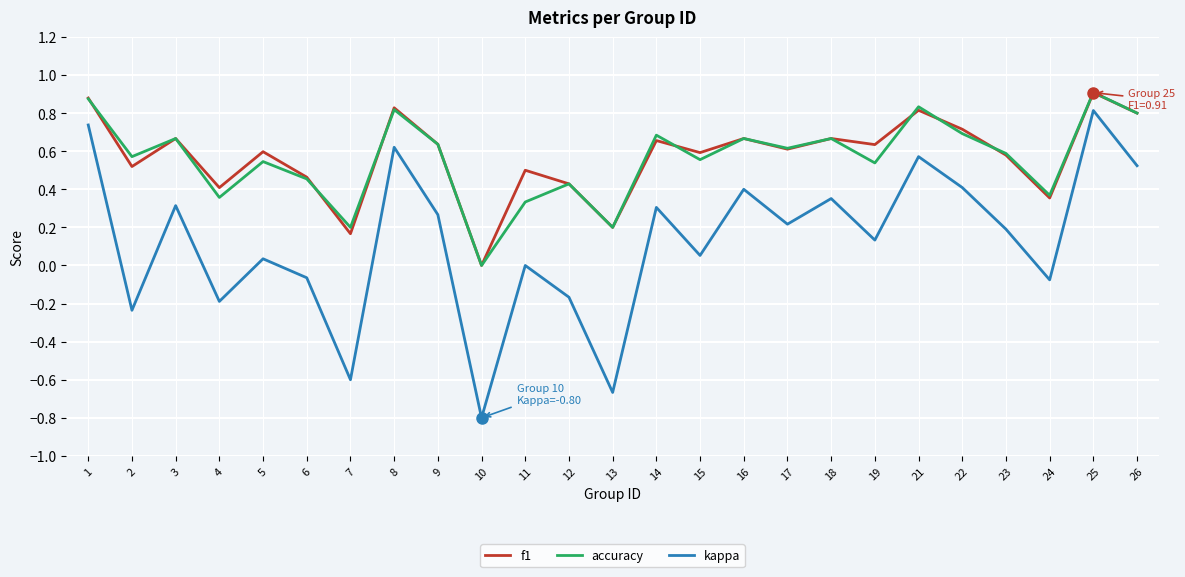

True or false: f1 and kappa cross at least once.

False